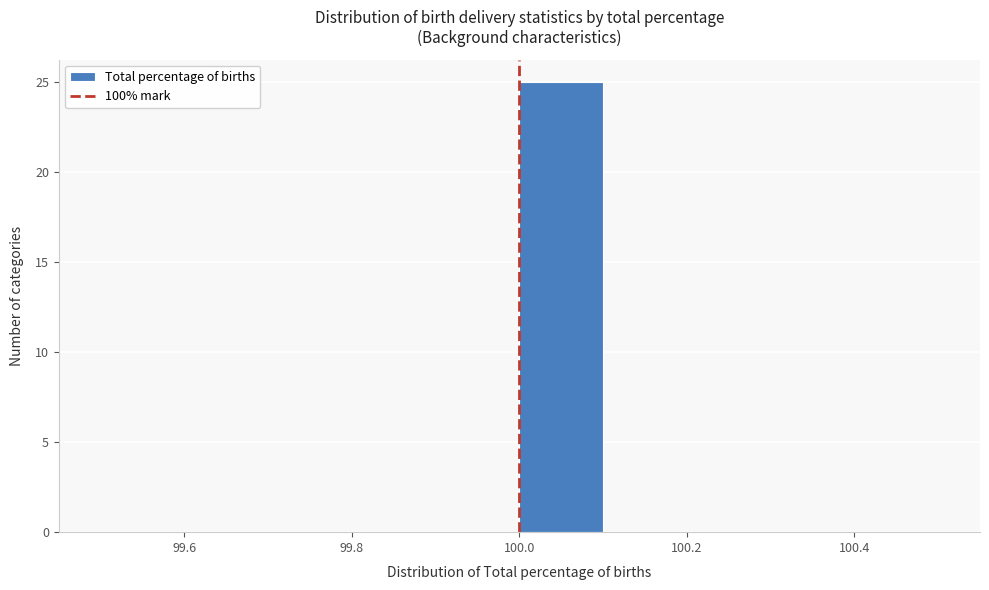

Reading left to right, list every bar in this chart as the range it spans on the x-axis followed by its height. The values are not printed on the chart, so give them approximately, as read against the axis.

99.5 to 99.6: 0
99.6 to 99.7: 0
99.7 to 99.8: 0
99.8 to 99.9: 0
99.9 to 100.0: 0
100.0 to 100.1: 25
100.1 to 100.2: 0
100.2 to 100.3: 0
100.3 to 100.4: 0
100.4 to 100.5: 0